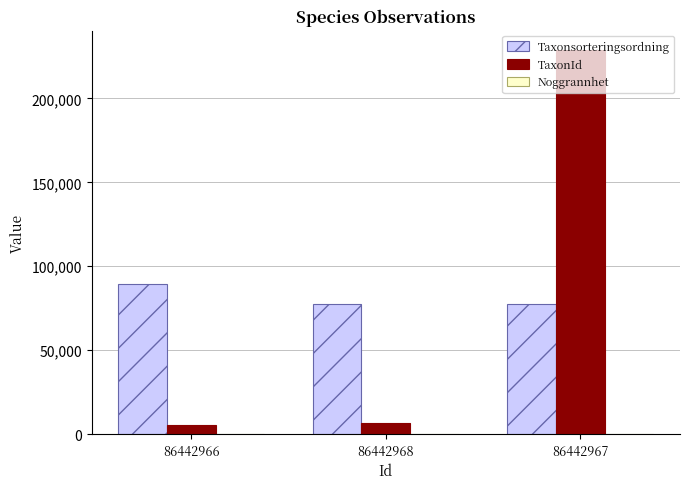

What is the sum of all TaxonId values?

240769